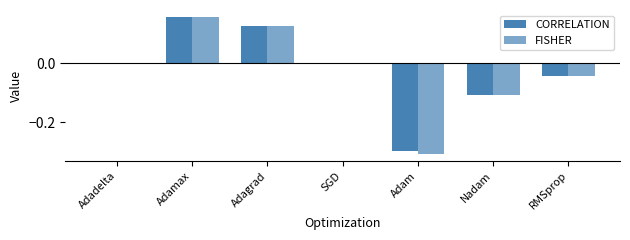

Which category has the highest value across all series?

Adamax